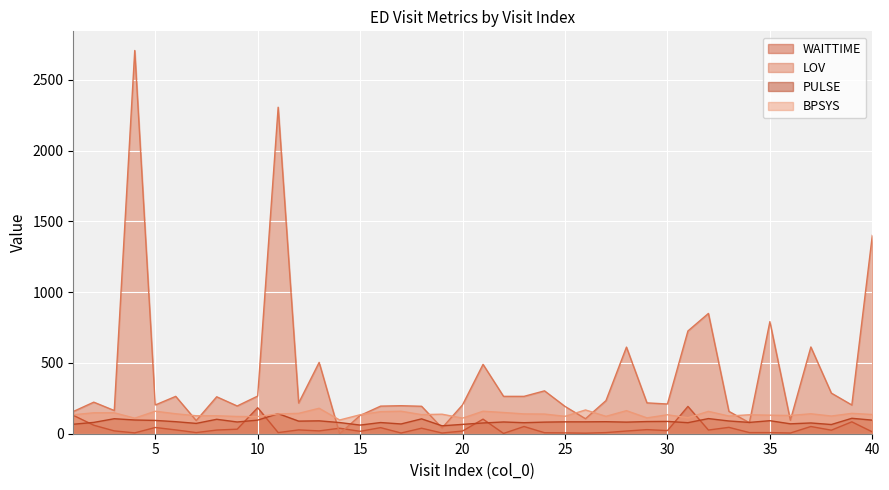

At which category does LOV reach its first local peak?

2